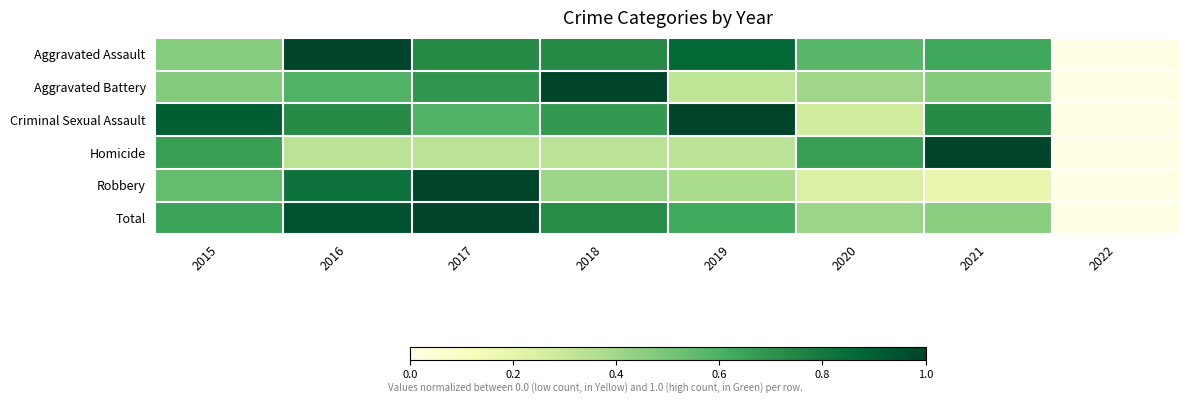

Which has a higher value, 2019 or 2018?

2019